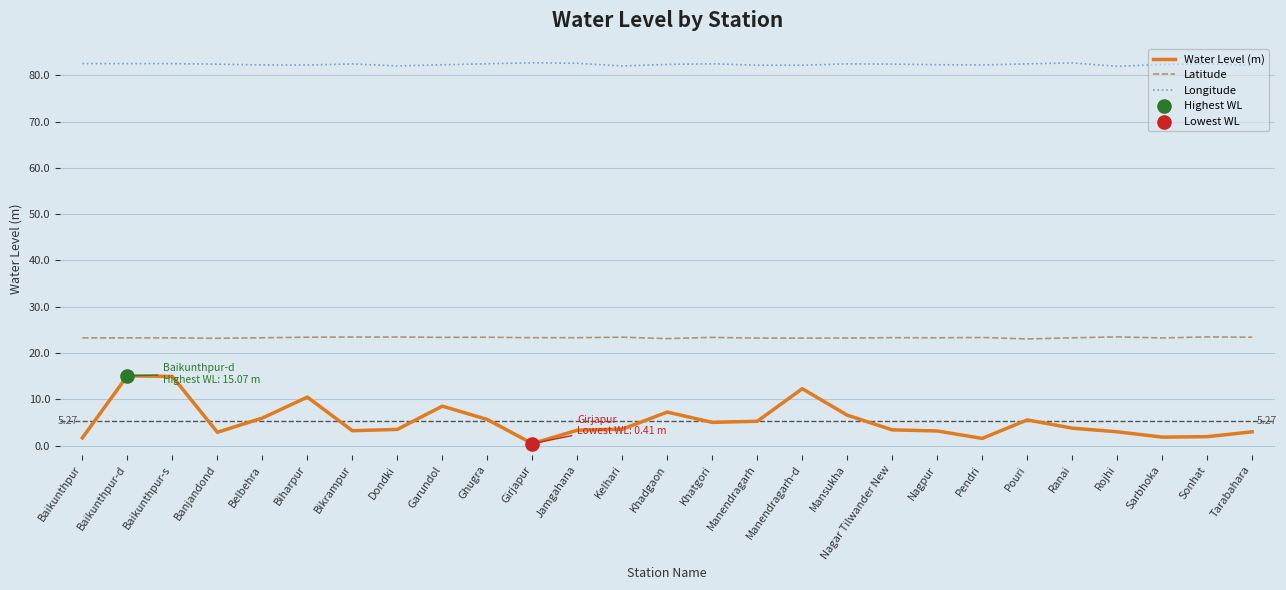

True or false: Latitude and Longitude cross at least once.

False